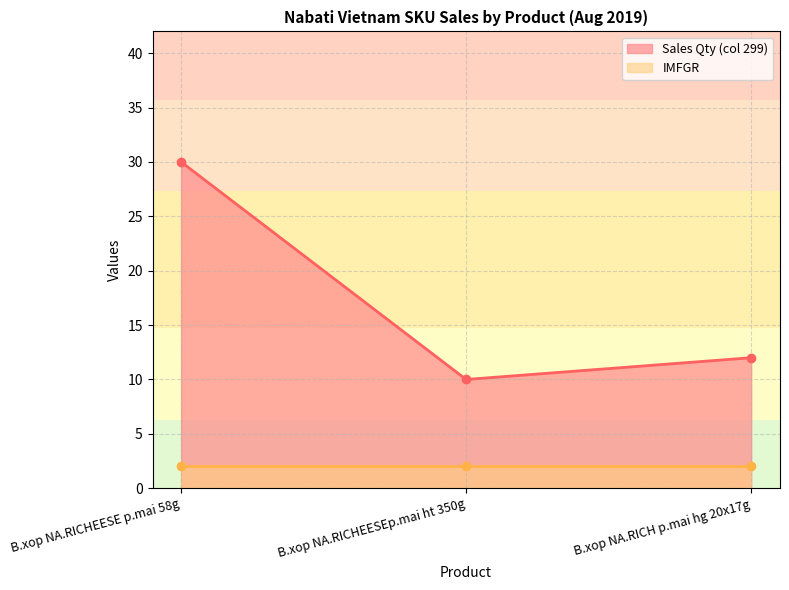

What is the value of the 3rd point from the left?

12